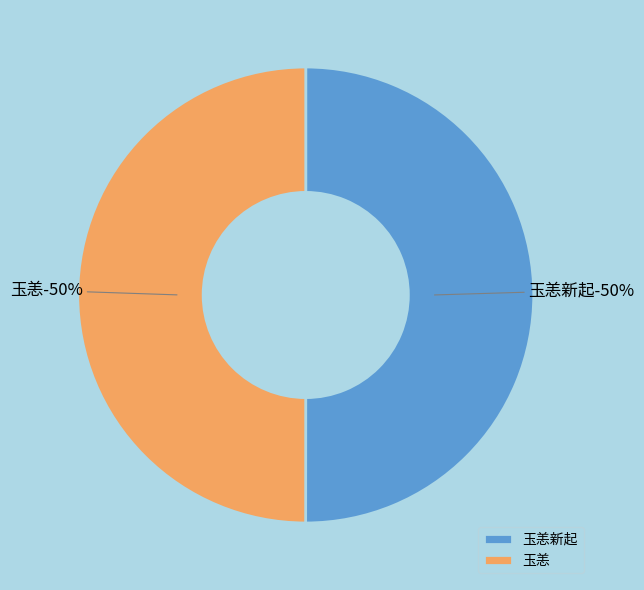

Rank the categories by value from lowest to highest.

玉恙, 玉恙新起